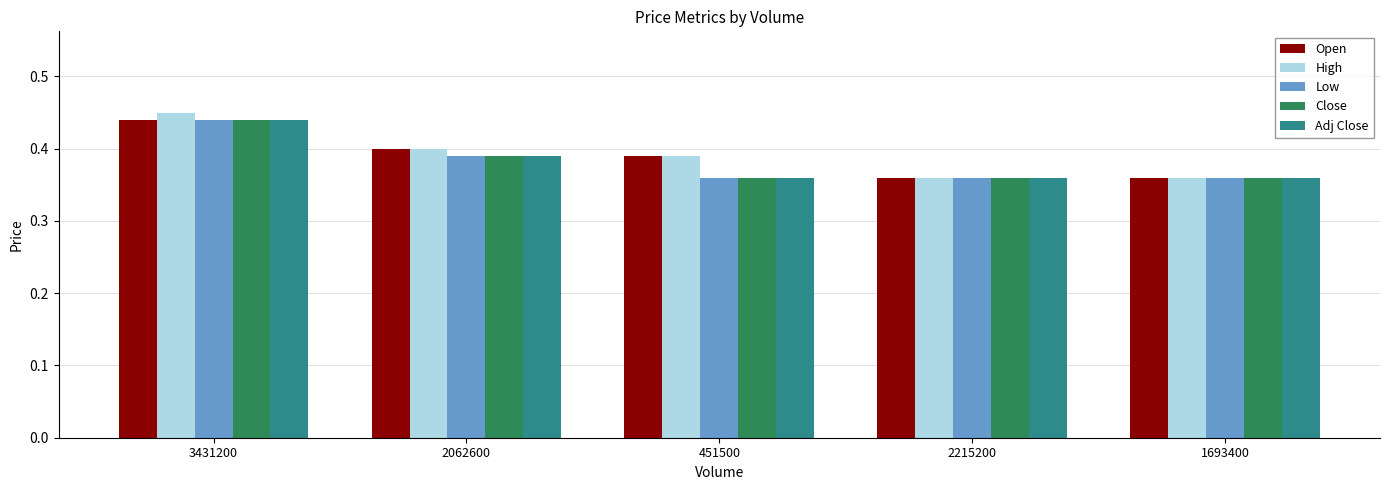

True or false: Low has a value of 0.4 at 2215200.

True